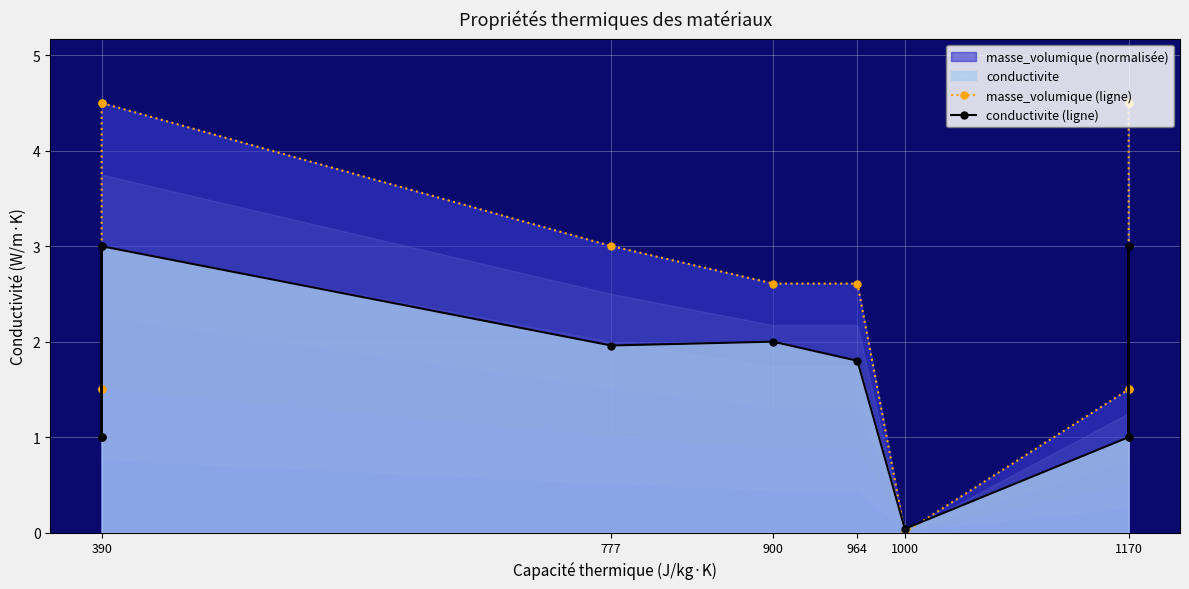

What is the total value across all series at 964?

4.4